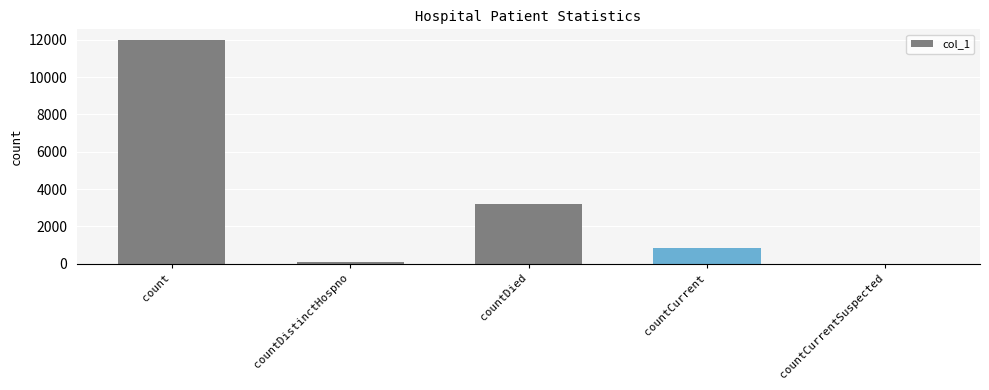

The chart shows a value of 3797 at countCurrentSuspected. True or false?

False